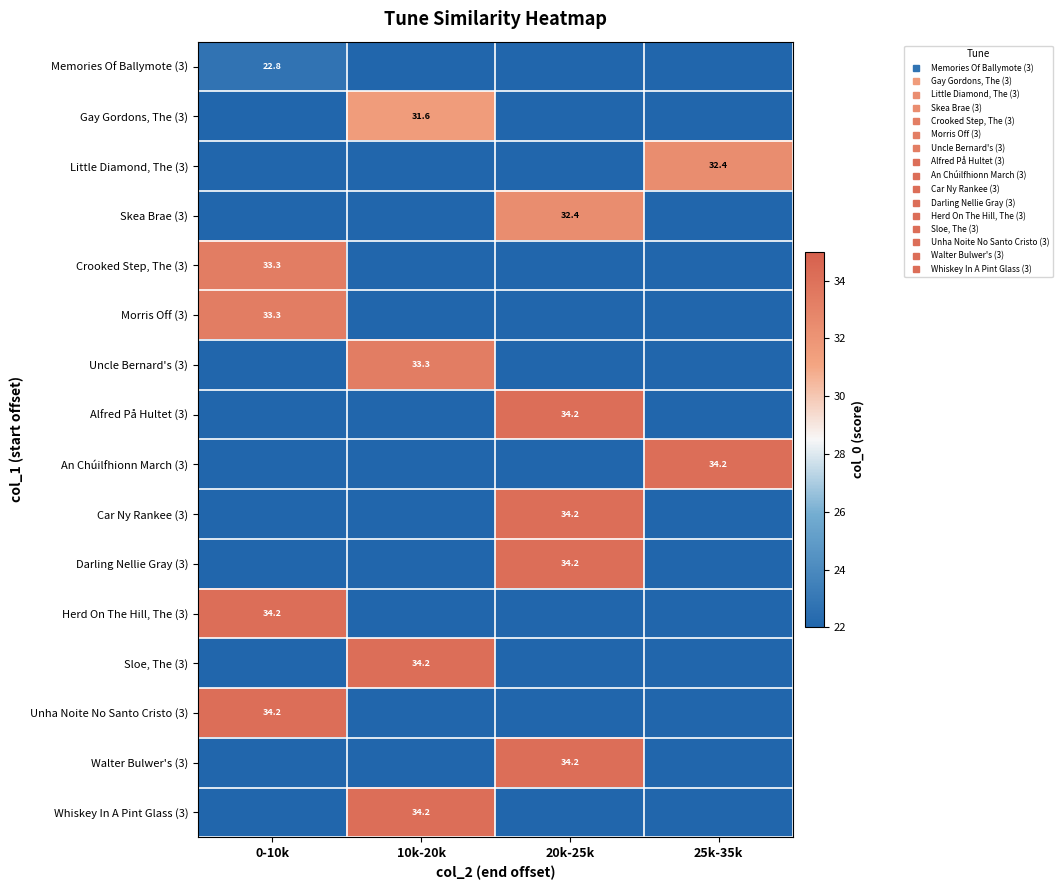

At which category is the sum across all series the highest?

20k-25k